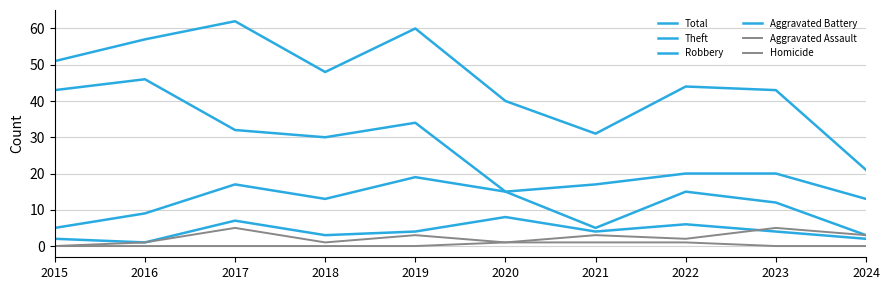

What is the spread (max minus min) of values at 2022?

43